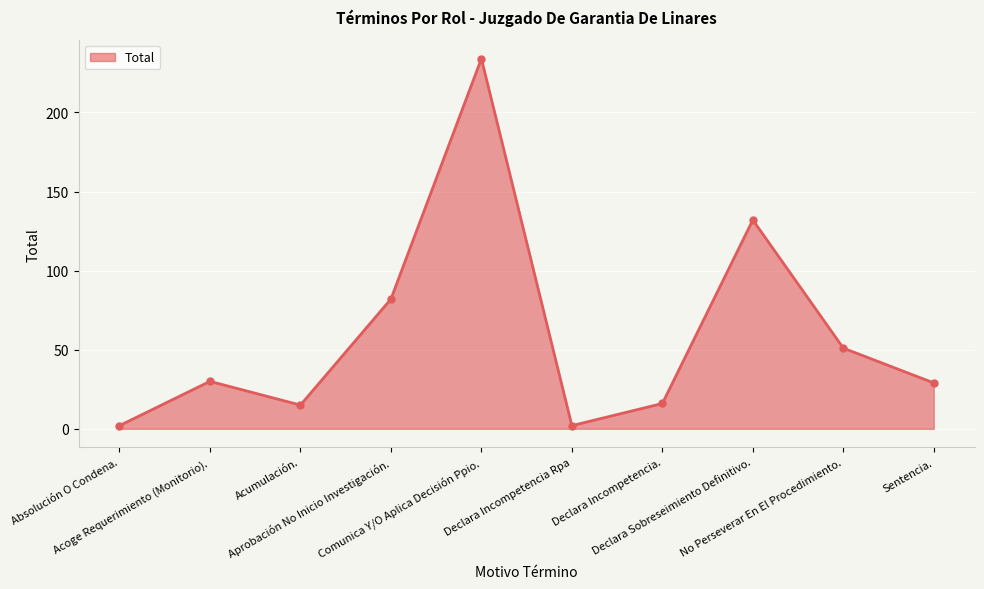

True or false: the data shows 29 at Sentencia..

True